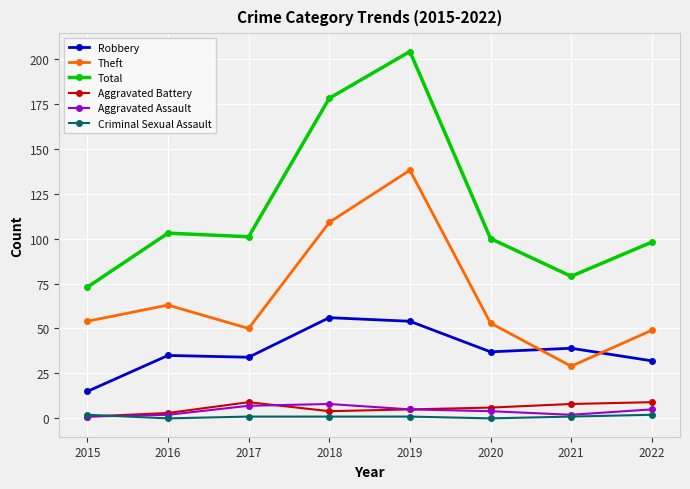

In Robbery, how many points are lower than both neighbors (excluding endpoints)?

2